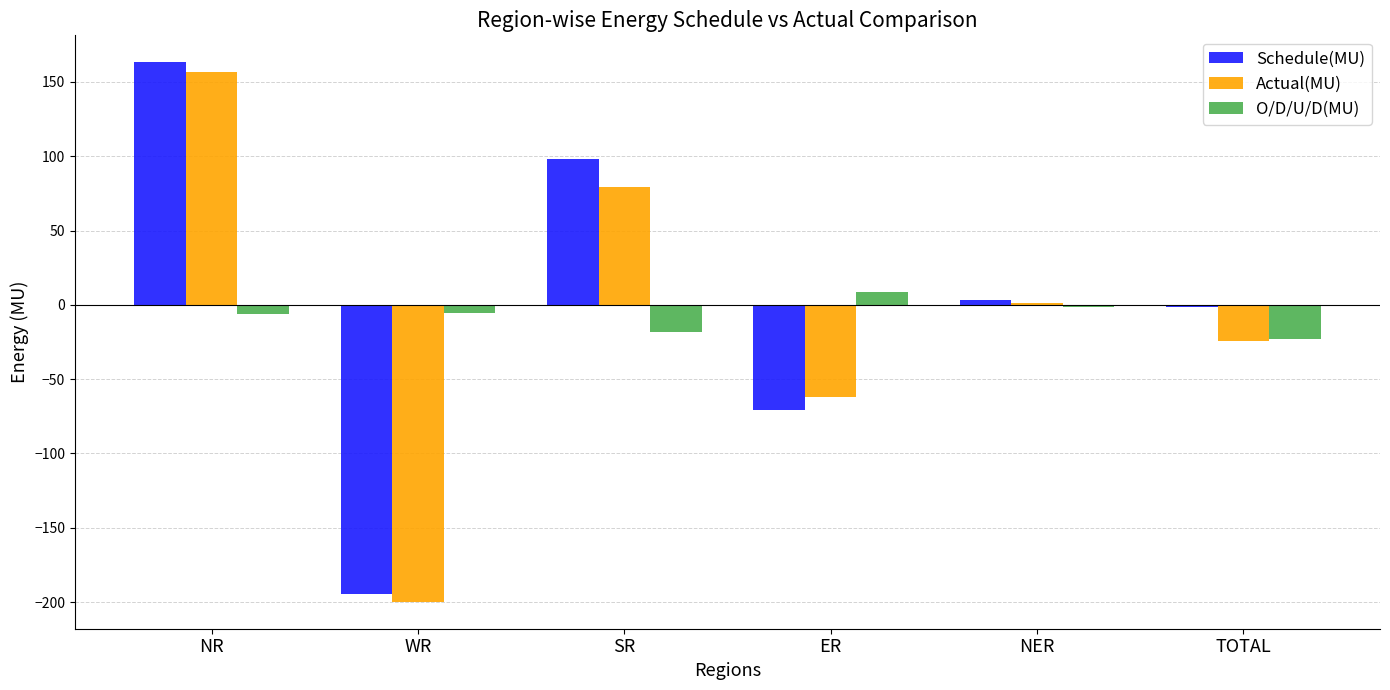

How many groups of bars are there?

6